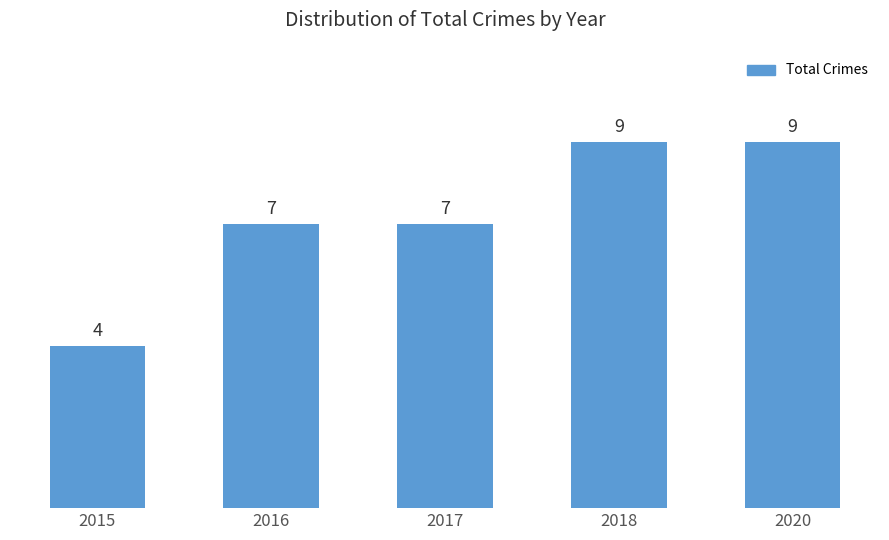

What is the average value?

7